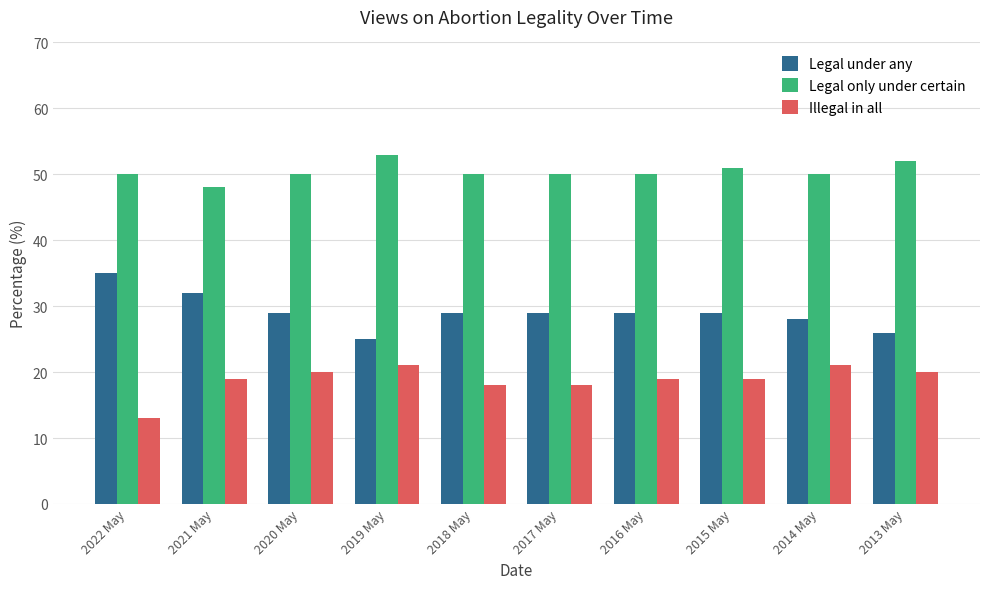

What is the sum of the Illegal in all values at 2019 May and 2015 May?

40